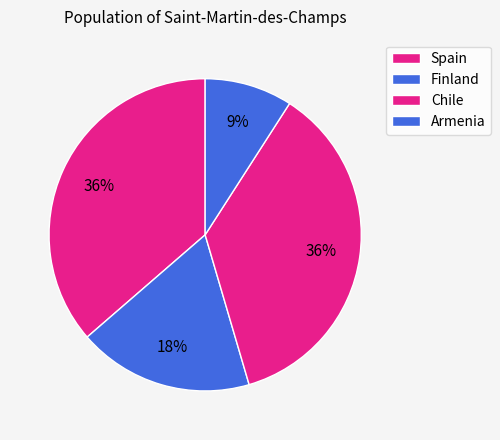

How many segments does this pie chart have?

4